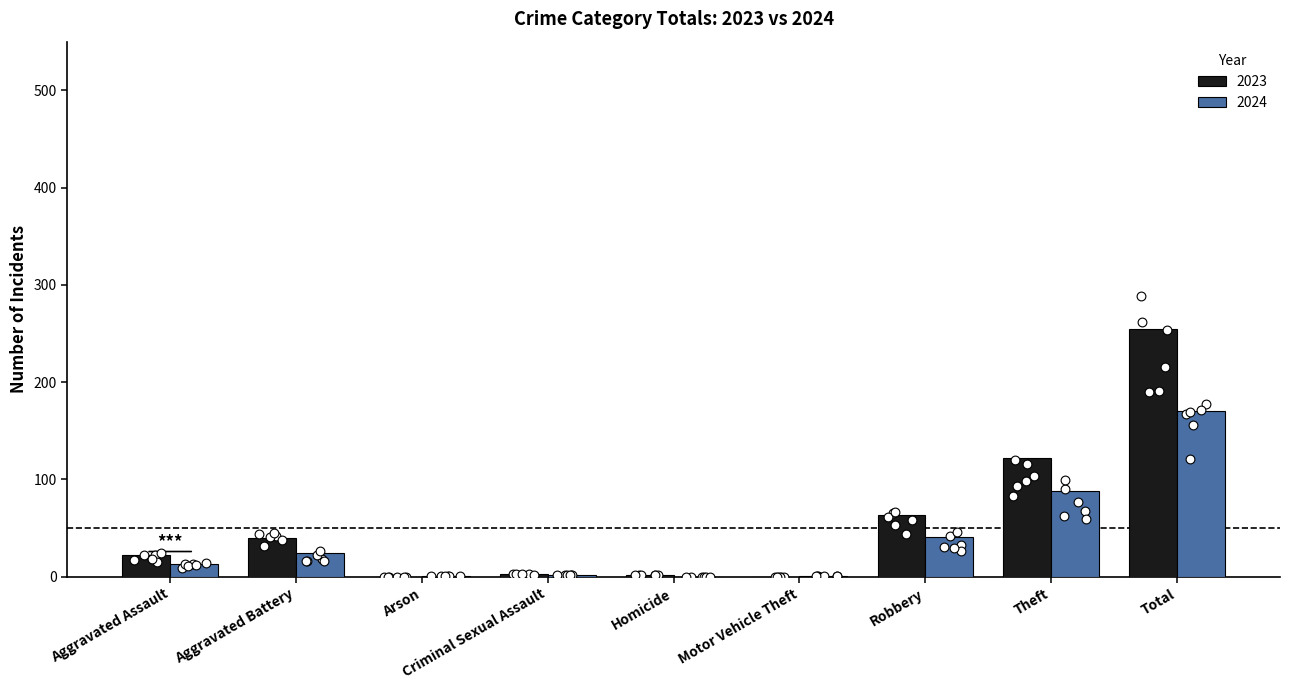

Which series reaches the maximum Y coordinate?

2023